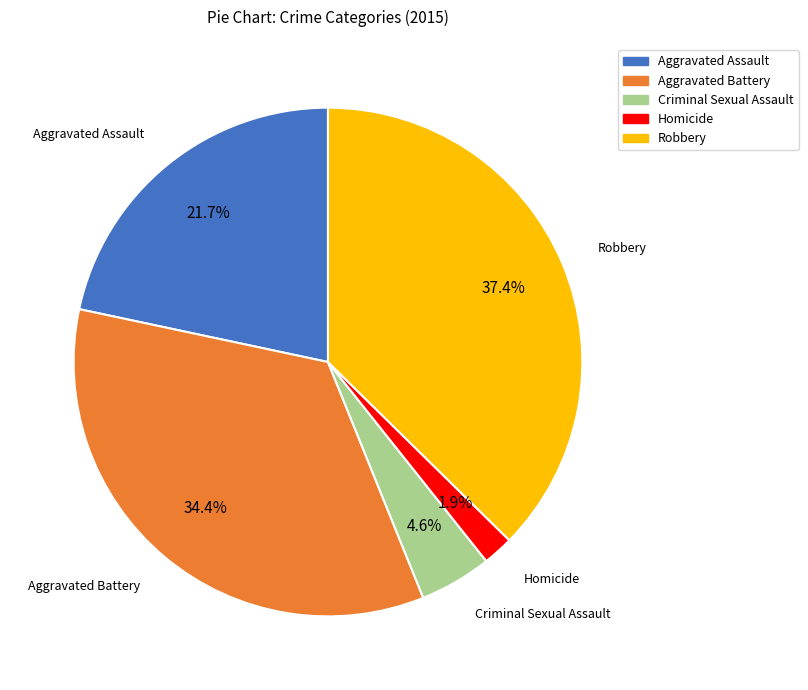

Between Aggravated Battery and Robbery, which is larger?

Robbery